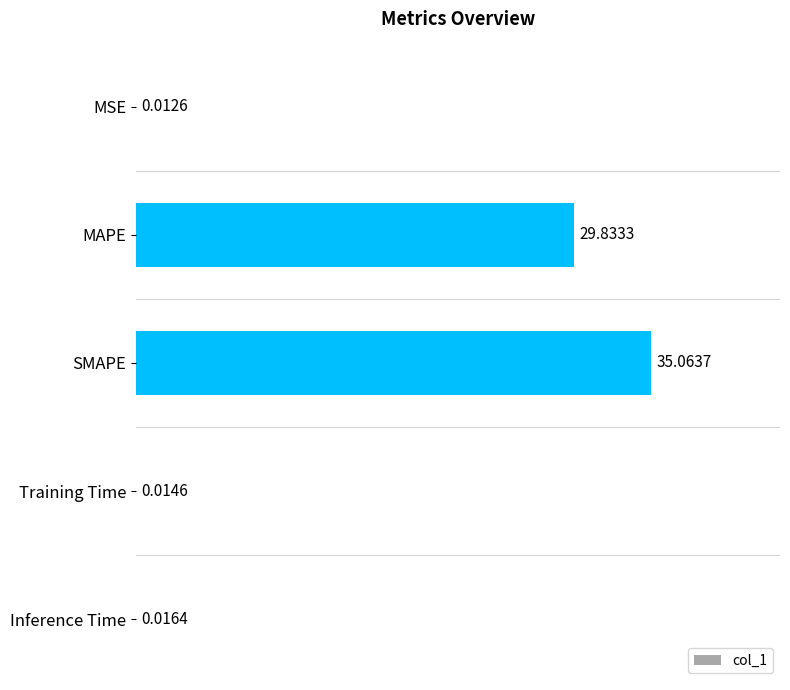

Between MAPE and SMAPE, which is larger?

SMAPE